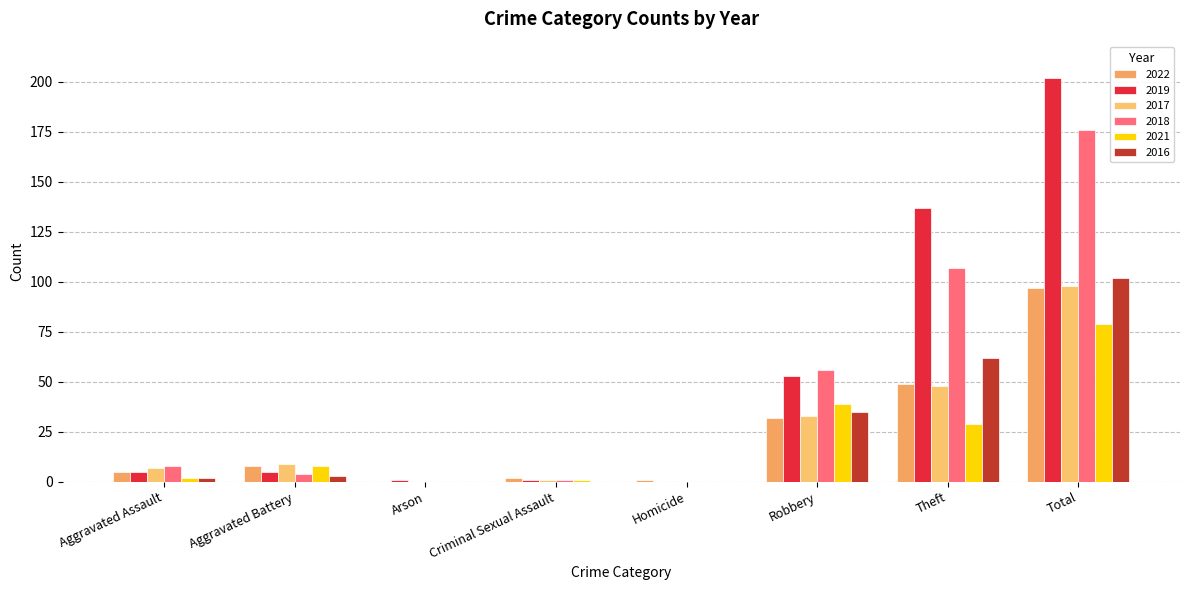

Which series has the widest spread of values?

2019